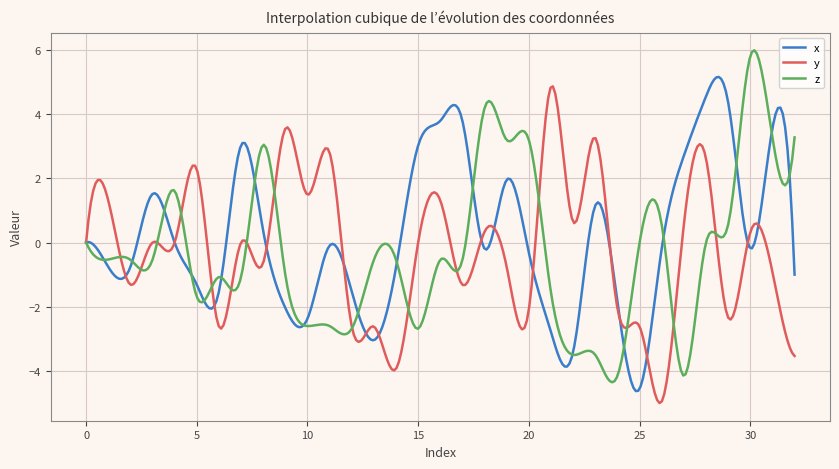

Which series has the largest total across all categories?

x